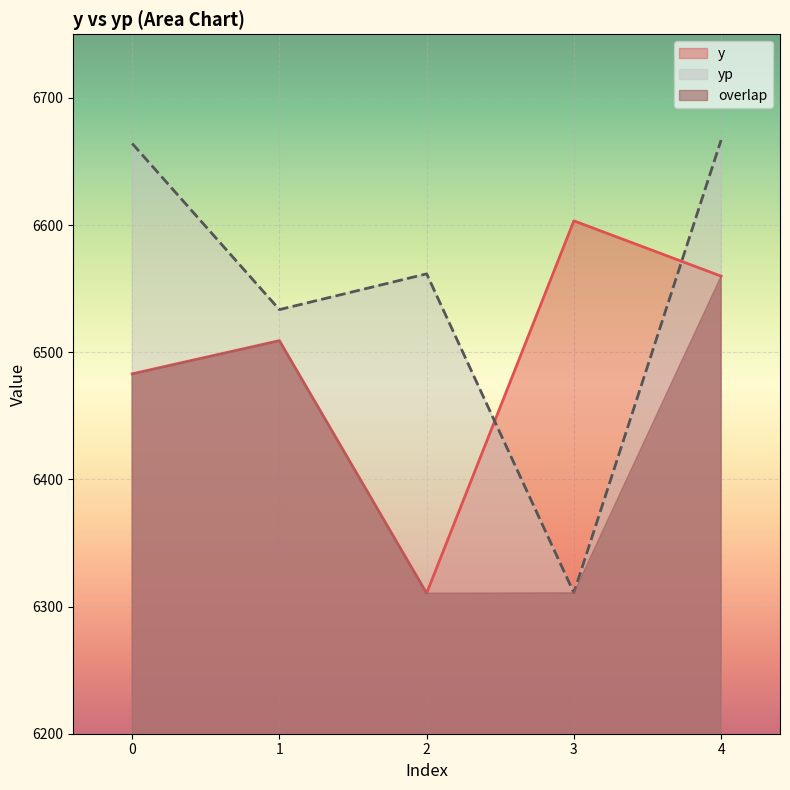

True or false: y and yp intersect in this chart.

True